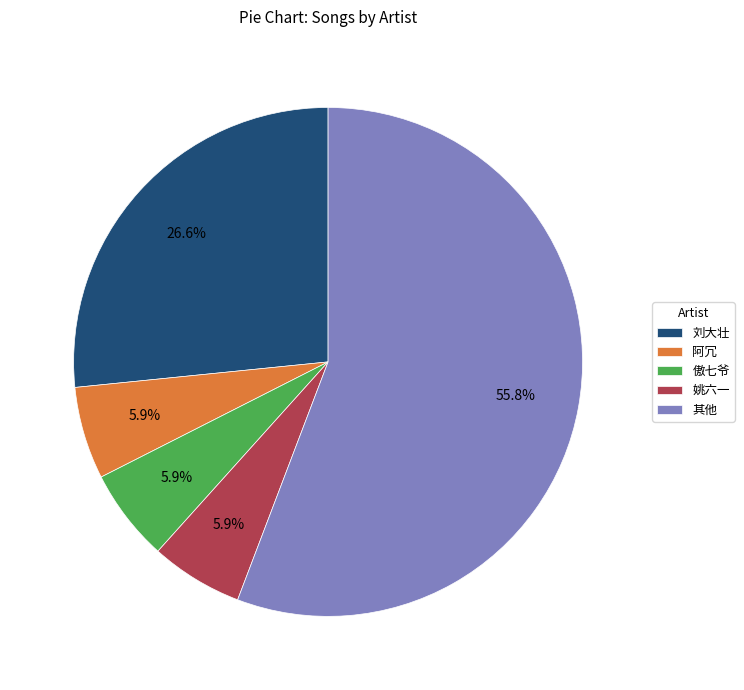

Which slice represents more than half of the pie?

其他